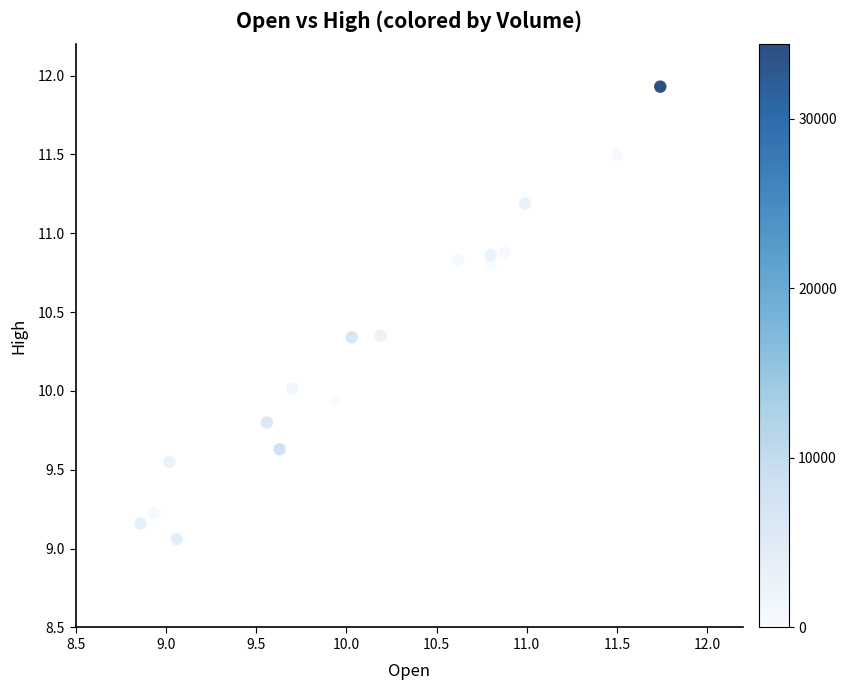

What is the range of X values (max minus min)?

2.9